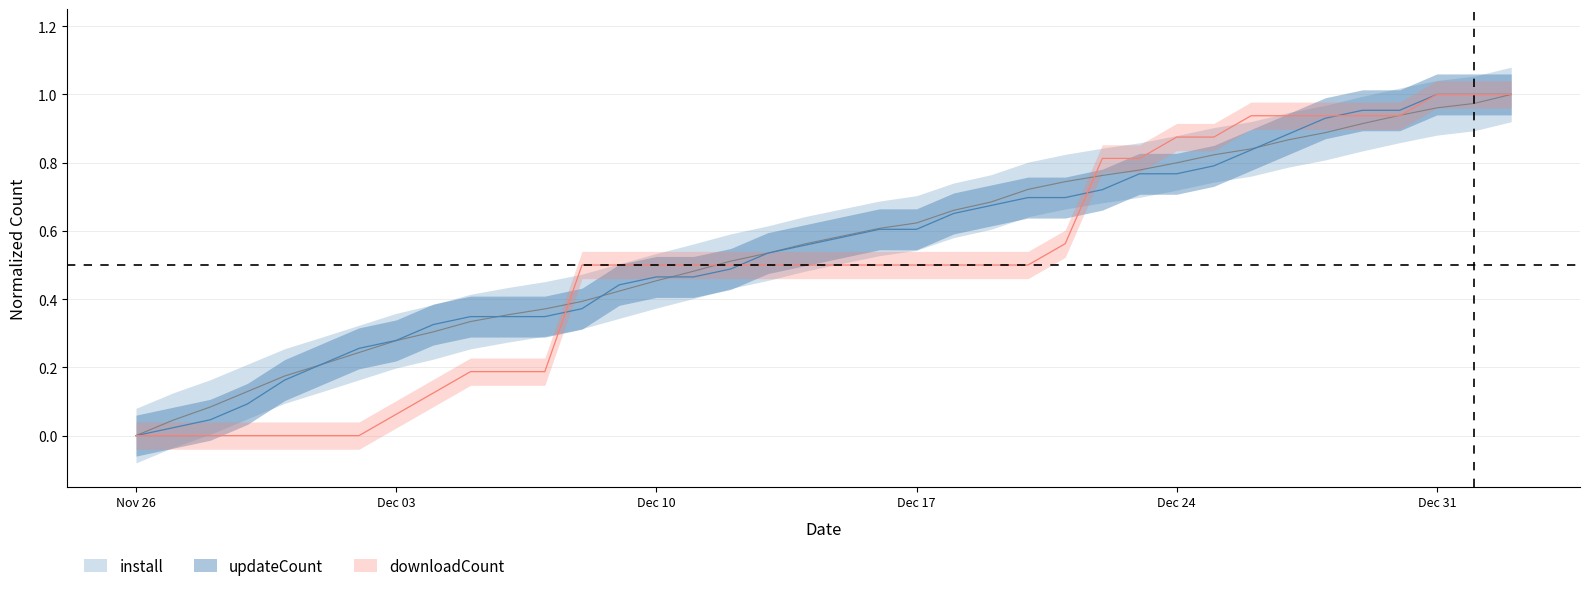

What is the average value of the updateCount series?

0.5